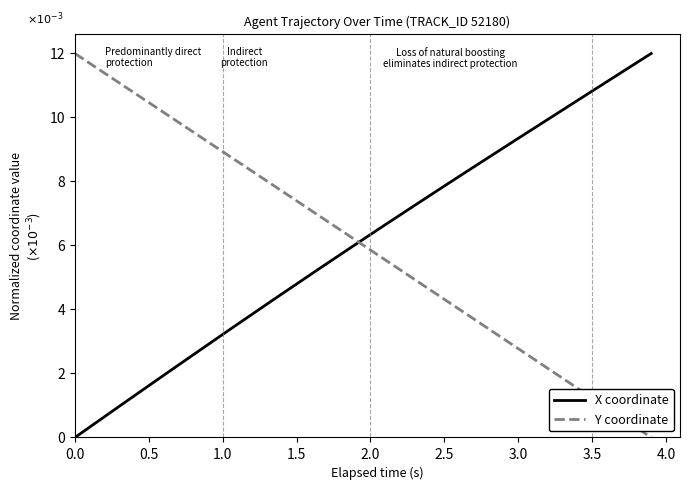

Is this an area chart (filled region under the line)?

No